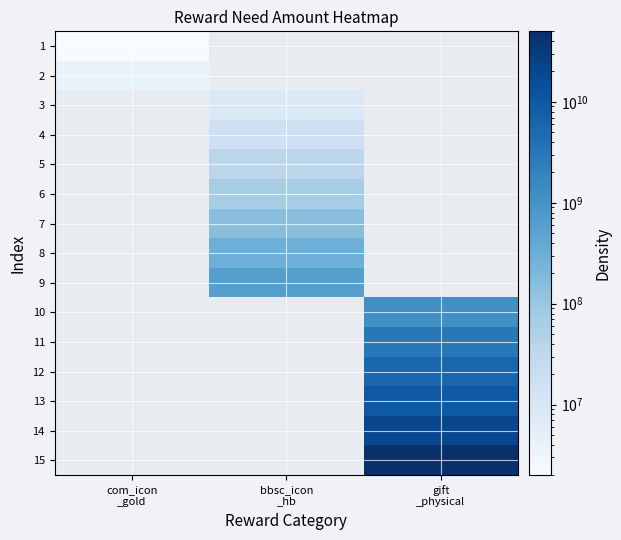

Reading left to right, transcribe all the data shown in this chart.

1: com_icon
_gold=2000000	bbsc_icon
_hb=0	gift
_physical=0
2: com_icon
_gold=4000000	bbsc_icon
_hb=0	gift
_physical=0
3: com_icon
_gold=0	bbsc_icon
_hb=8000000	gift
_physical=0
4: com_icon
_gold=0	bbsc_icon
_hb=16000000	gift
_physical=0
5: com_icon
_gold=0	bbsc_icon
_hb=35000000	gift
_physical=0
6: com_icon
_gold=0	bbsc_icon
_hb=70000000	gift
_physical=0
7: com_icon
_gold=0	bbsc_icon
_hb=150000000	gift
_physical=0
8: com_icon
_gold=0	bbsc_icon
_hb=300000000	gift
_physical=0
9: com_icon
_gold=0	bbsc_icon
_hb=600000000	gift
_physical=0
10: com_icon
_gold=0	bbsc_icon
_hb=0	gift
_physical=1200000000
11: com_icon
_gold=0	bbsc_icon
_hb=0	gift
_physical=3000000000
12: com_icon
_gold=0	bbsc_icon
_hb=0	gift
_physical=6000000000
13: com_icon
_gold=0	bbsc_icon
_hb=0	gift
_physical=10000000000
14: com_icon
_gold=0	bbsc_icon
_hb=0	gift
_physical=20000000000
15: com_icon
_gold=0	bbsc_icon
_hb=0	gift
_physical=50000000000